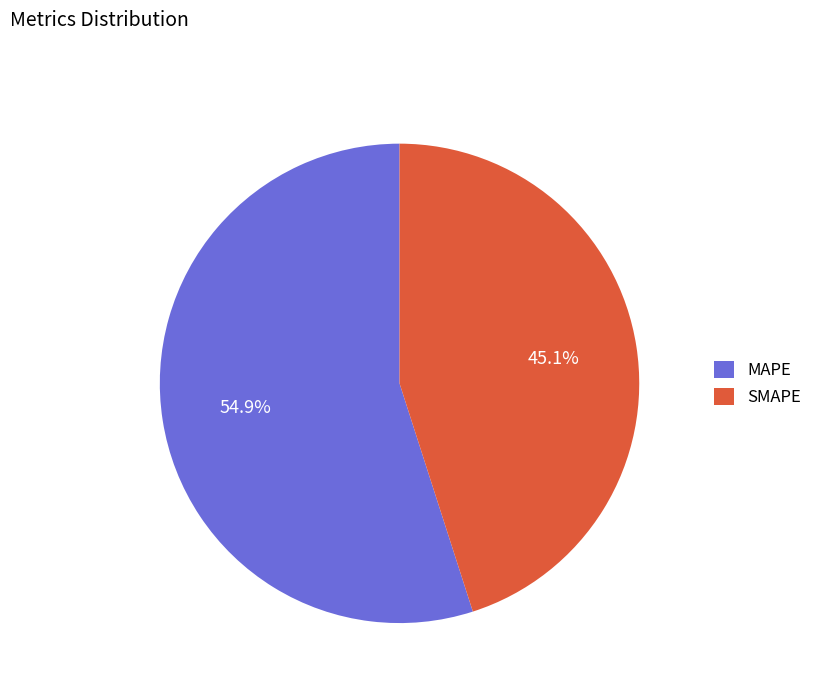

What is the majority slice?

MAPE